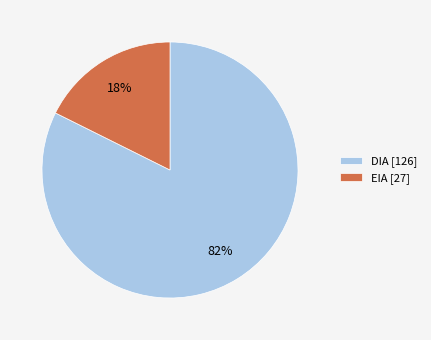

To the nearest percent, what portion does DIA represent?

82%